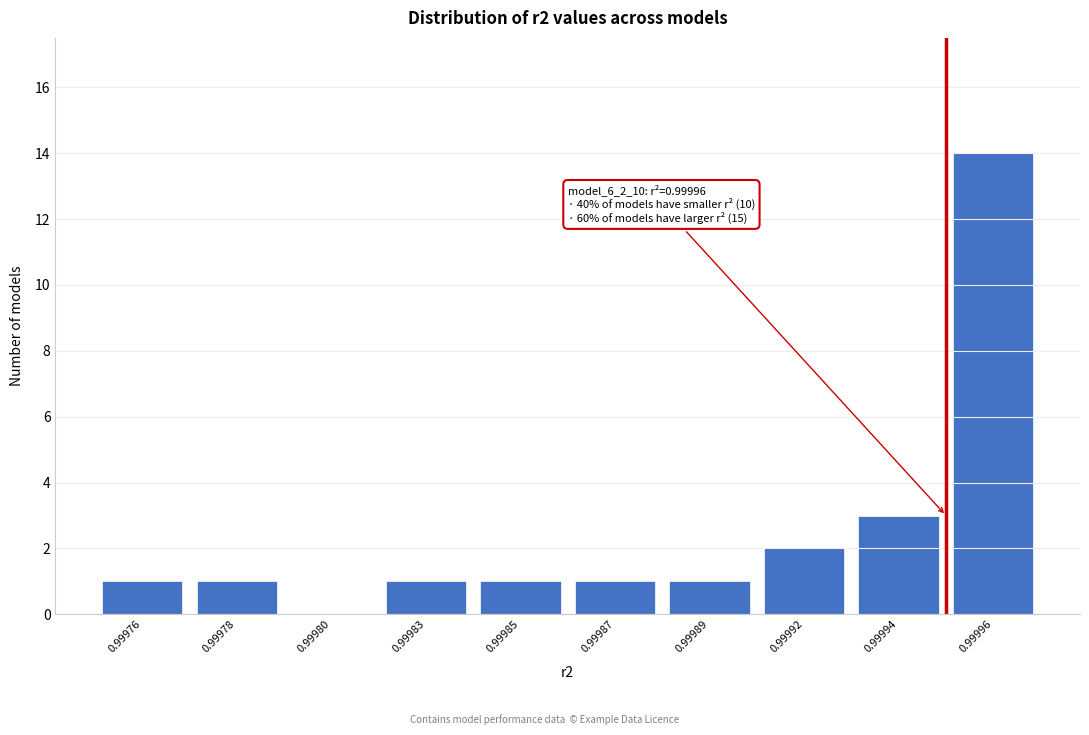

Reading right to left, extract all data points from this chart.

0.99996=14	0.99994=3	0.99992=2	0.99989=1	0.99987=1	0.99985=1	0.99983=1	0.99980=0	0.99978=1	0.99976=1